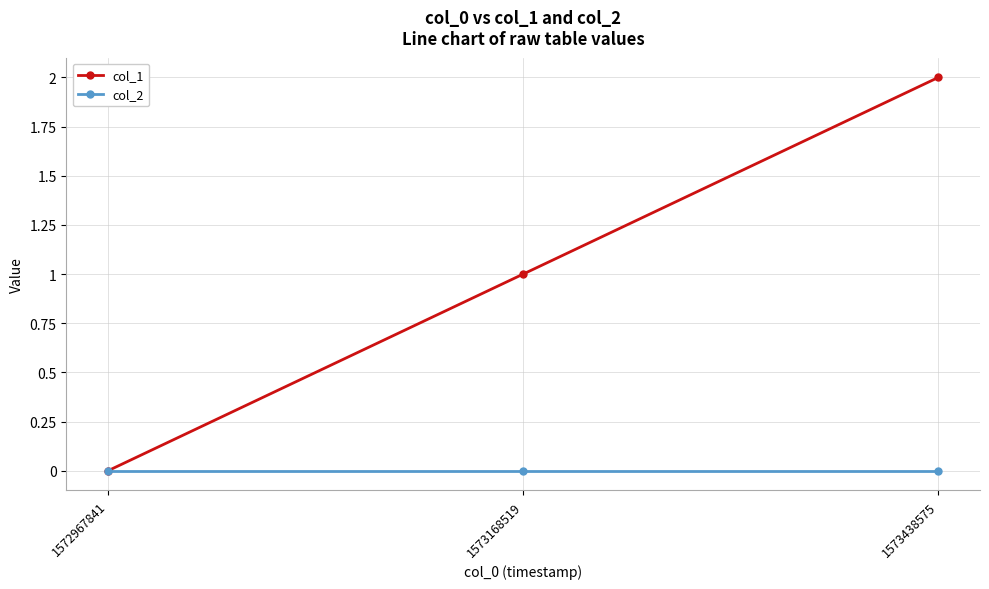

Between 1573168519 and 1573438575, which series saw the biggest shift?

col_1